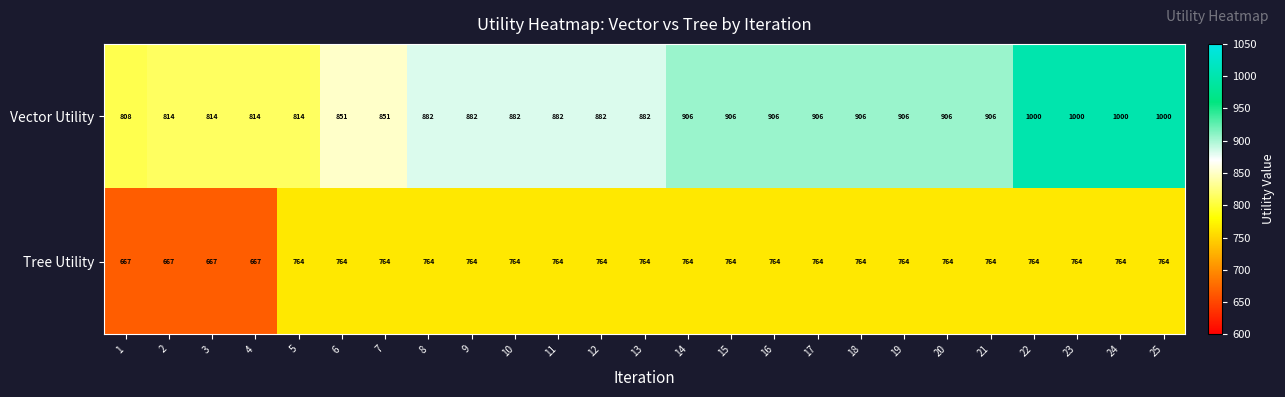

Rank the series by their average value, from highest to lowest.

Vector Utility, Tree Utility